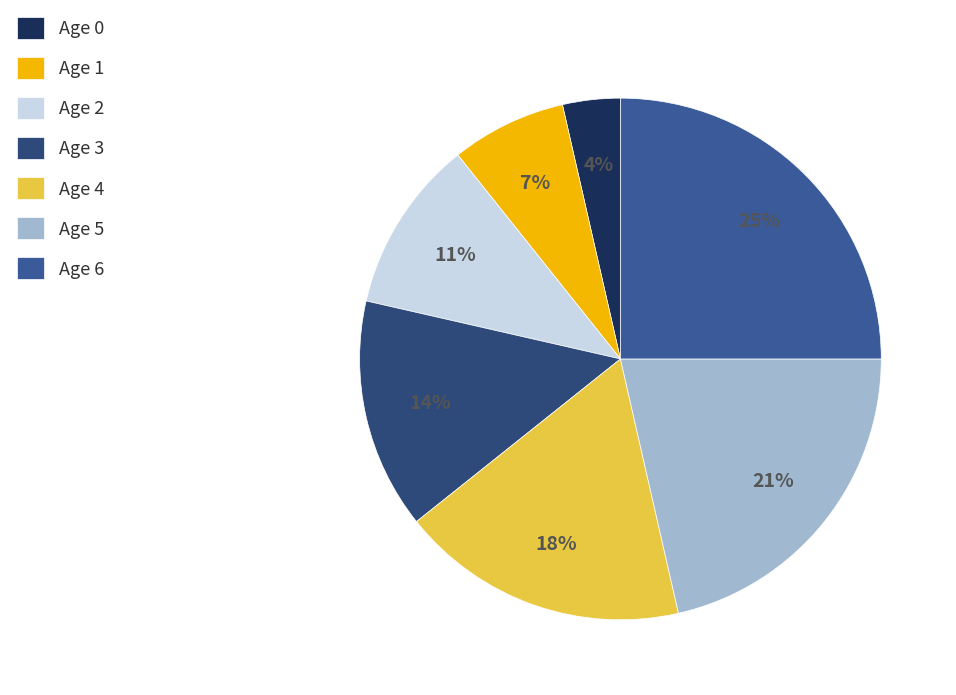

Is it true that Age 3 is 14% of the pie?

True